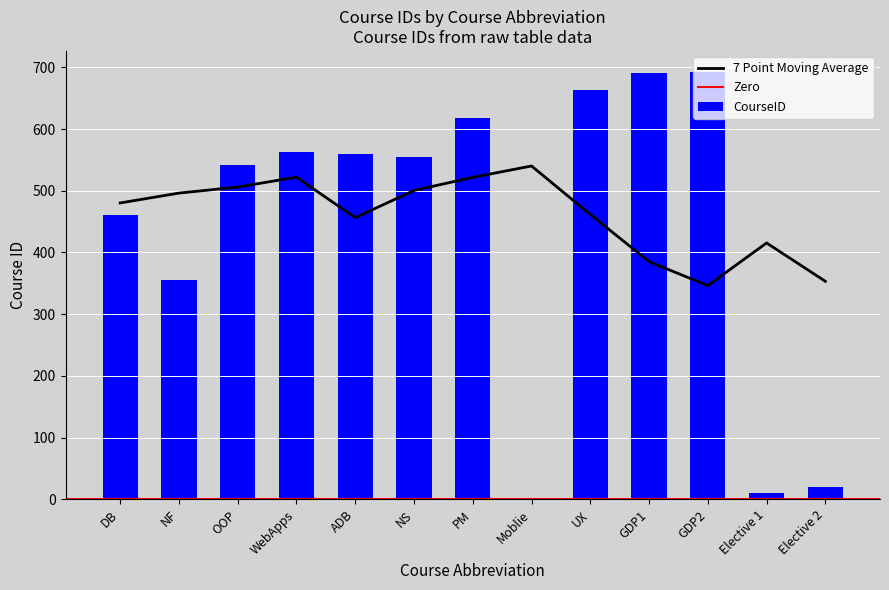

True or false: the data shows 10 at Elective 1.

True